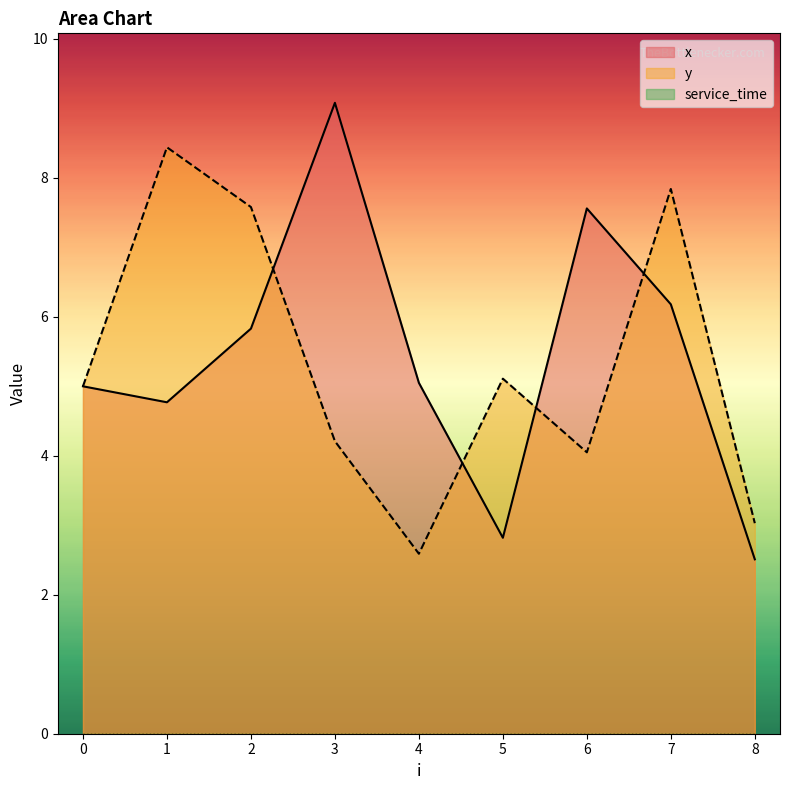

At which category does x reach its first local peak?

3